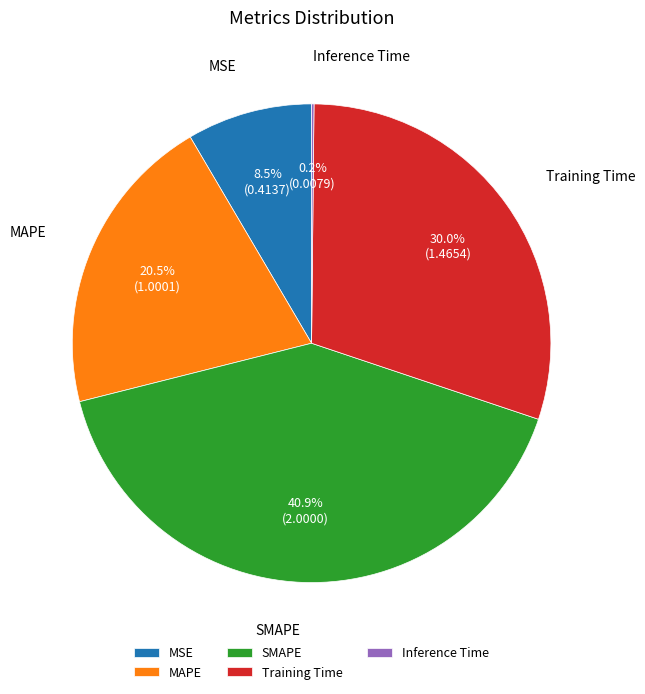

What is the ratio of the value at MSE to the value at MAPE?

0.4